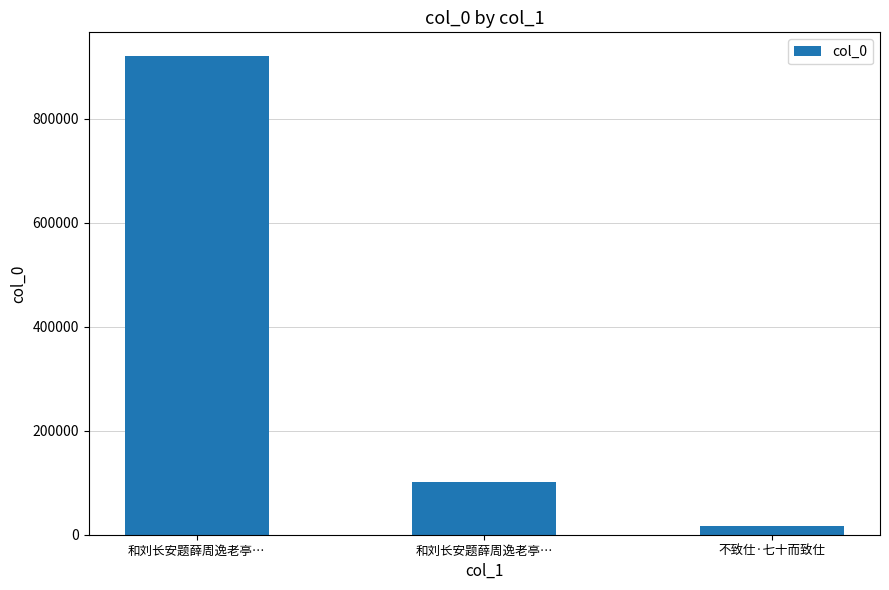

What is the change in value from 和刘长安题薛周逸老亭… to 不致仕·七十而致仕?

-83839